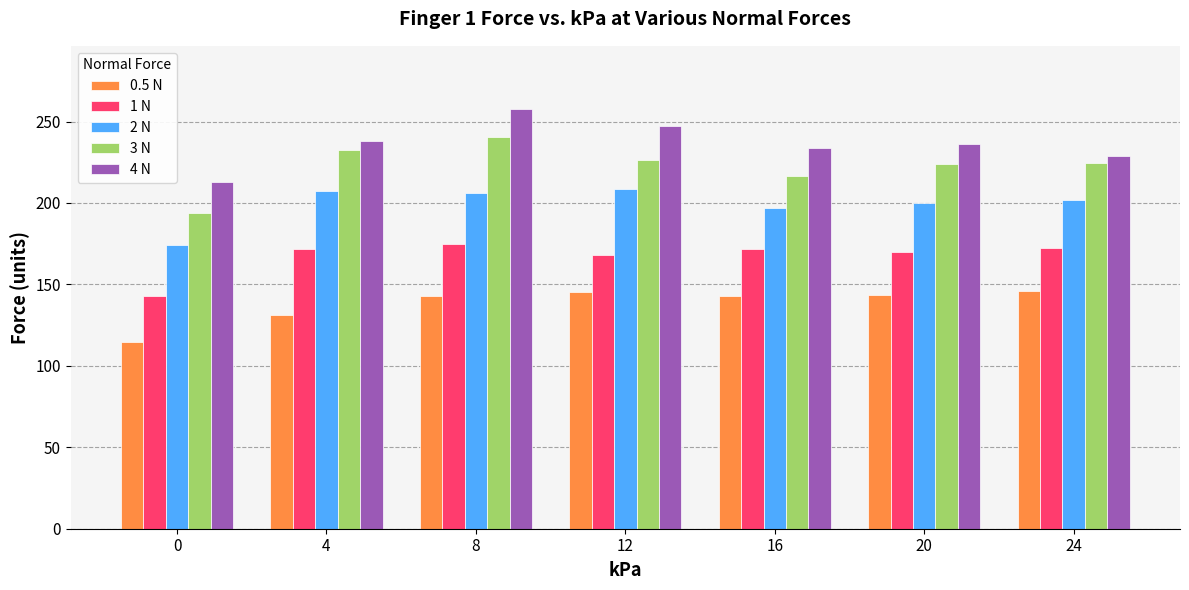

What is the sum of all 2 N values?

1394.9